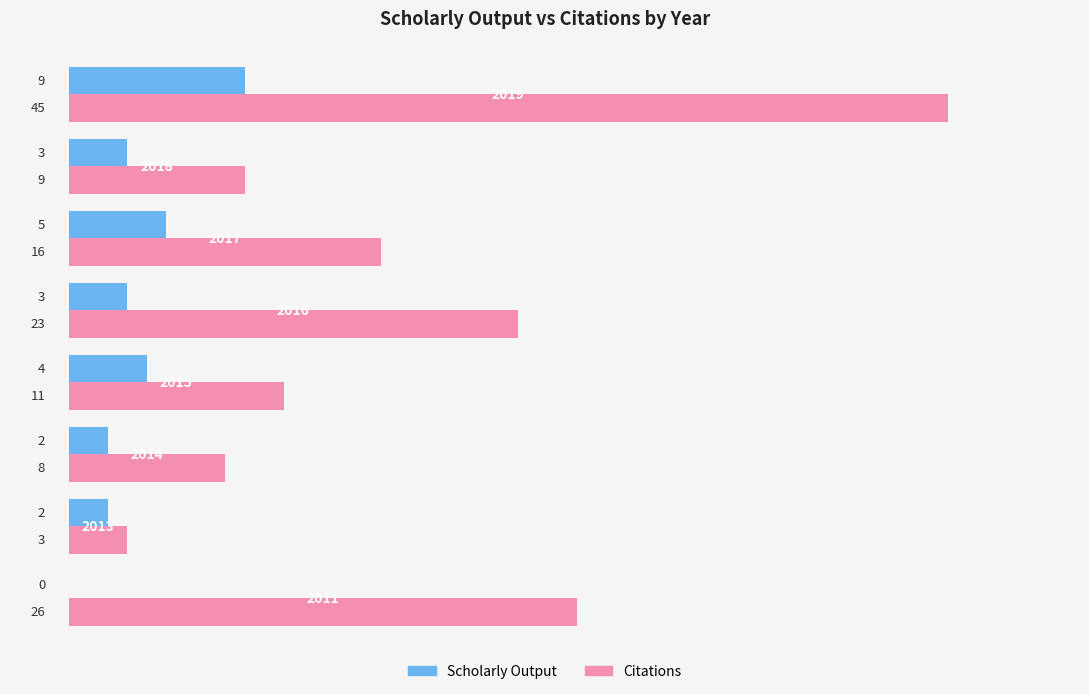

What is the maximum value for Citations?

45